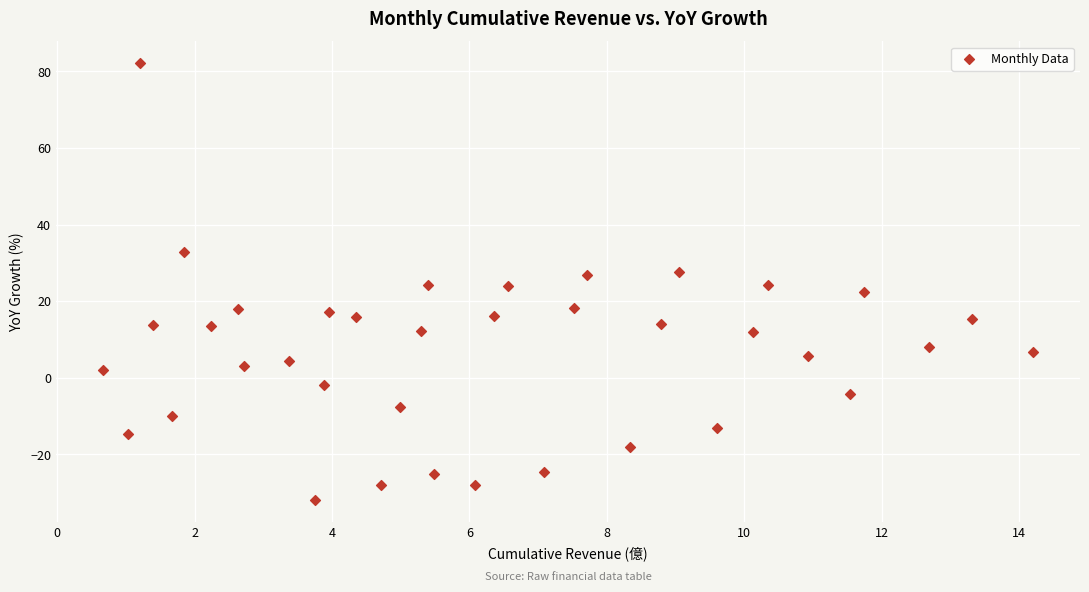

What is the range of Y values (max minus min)?

114.1